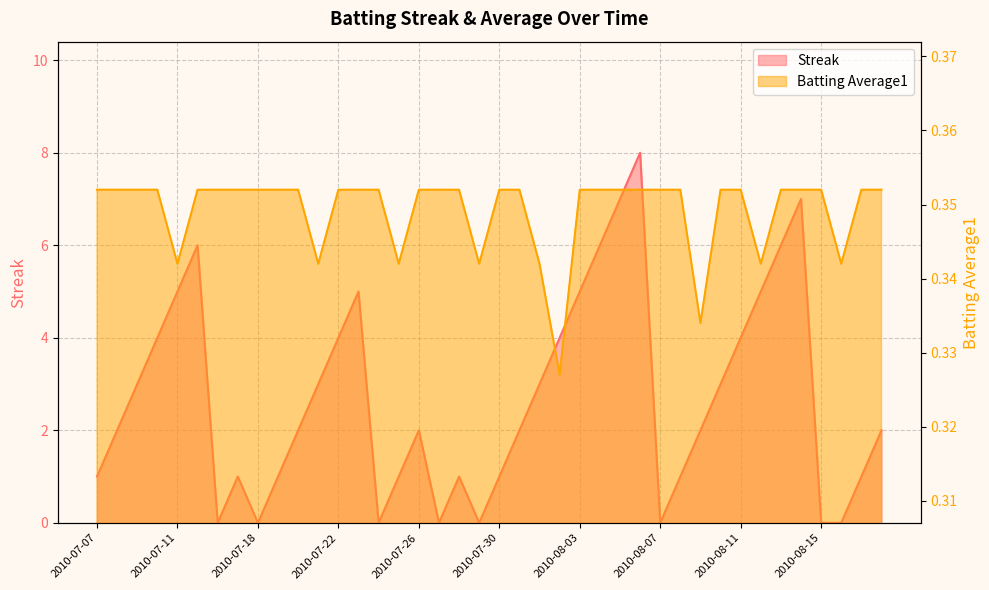

What is the sum of all Batting Average1 values?

14.0